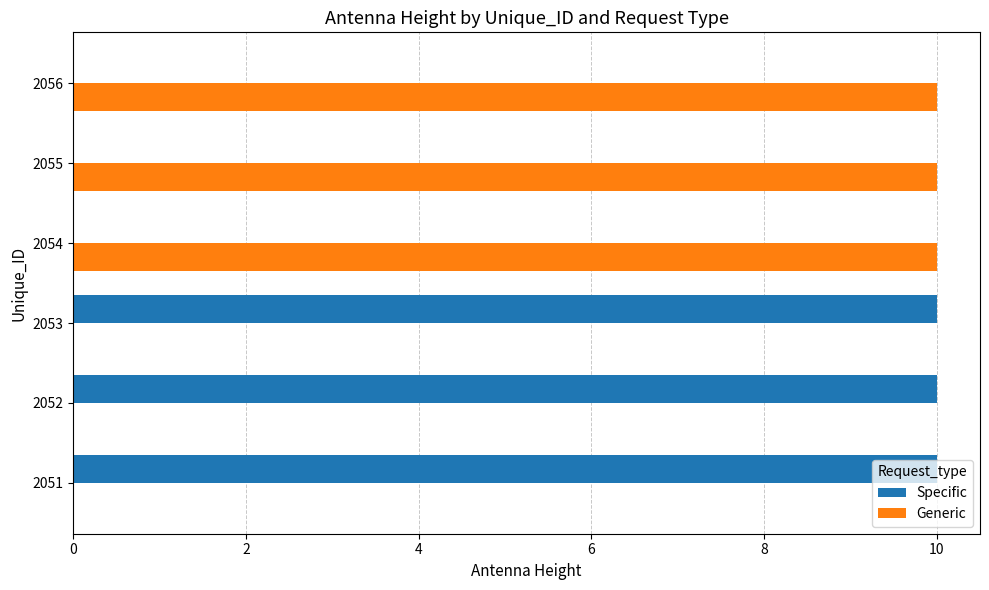

What is the maximum value shown in the chart?

10